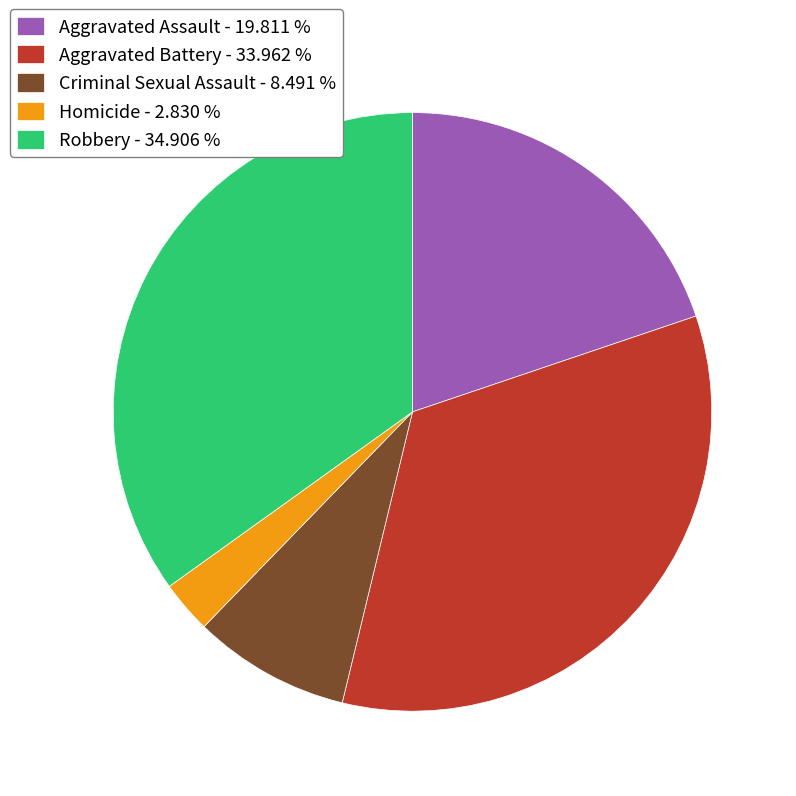

Combined, do Homicide - 2.830 % and Aggravated Battery - 33.962 % account for over 50%?

No